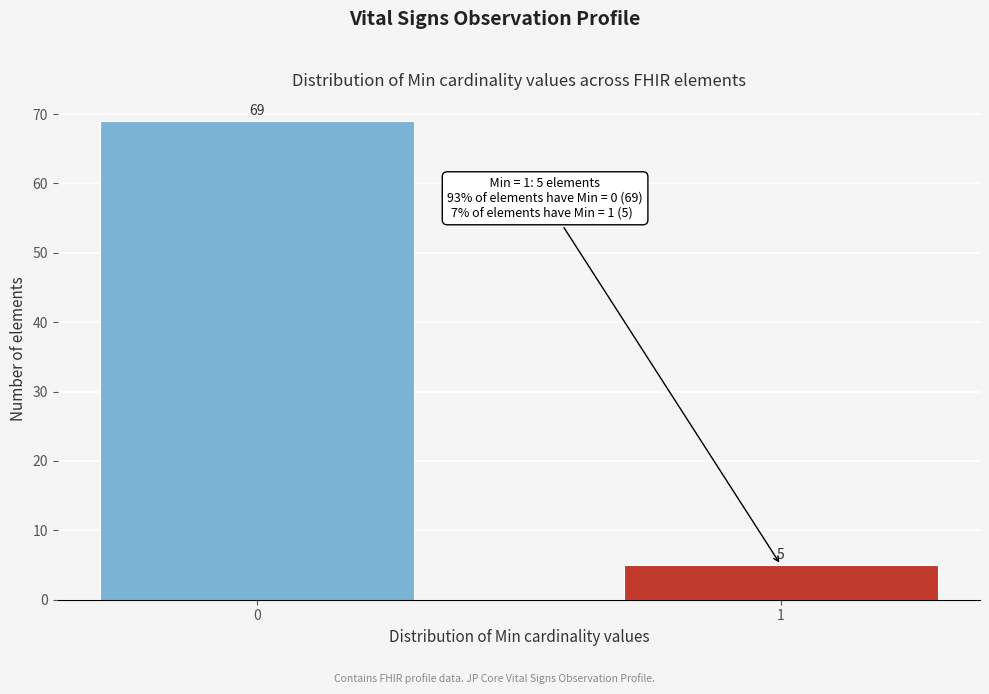

Reading right to left, list all the values displayed in this chart.

1=5	0=69